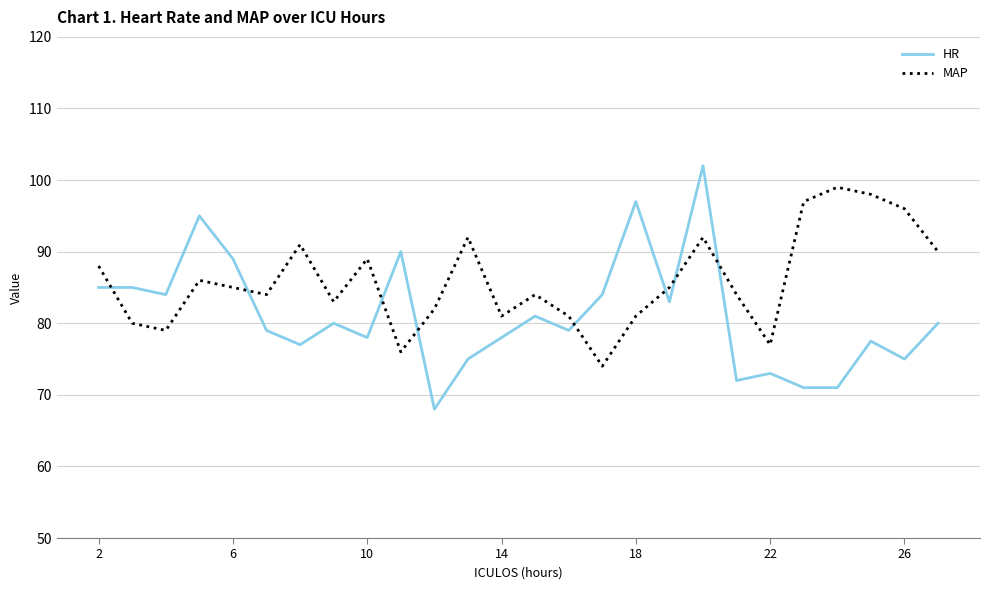

What is the lowest value of the HR series?

68.0